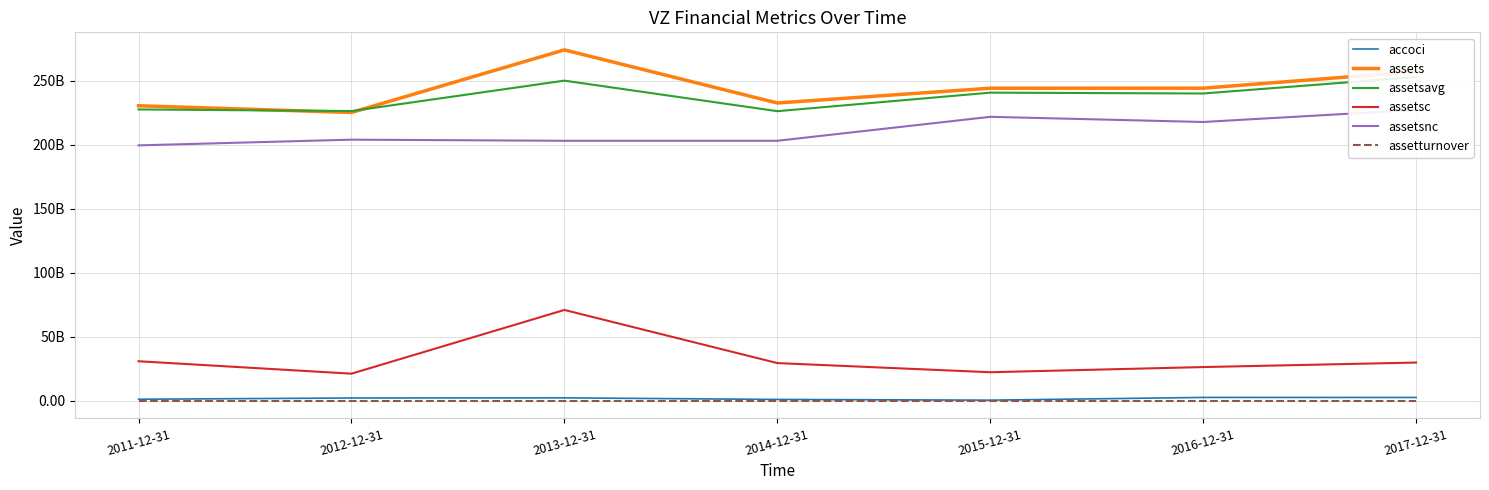

The assets series shows 232616000000.0 at 2014-12-31. True or false?

True